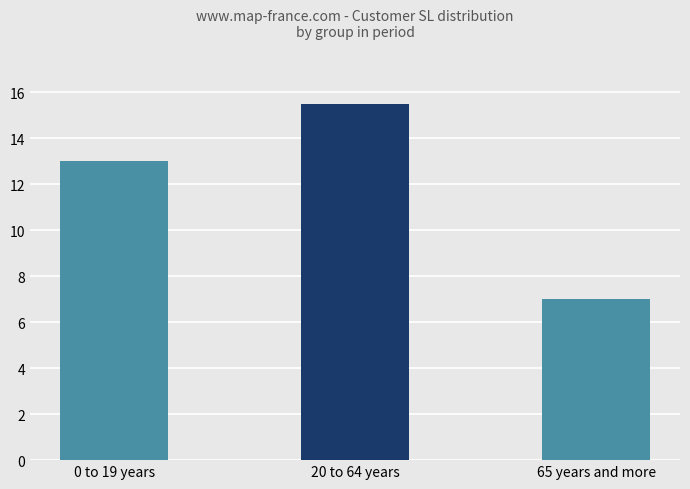

Rank the categories by value from lowest to highest.

65 years and more, 0 to 19 years, 20 to 64 years